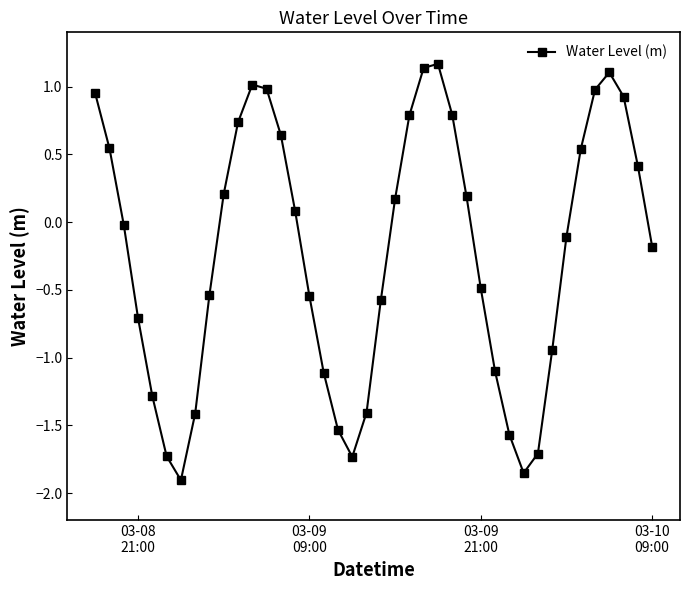

How many points are lower than both their immediate neighbors (excluding endpoints)?

3